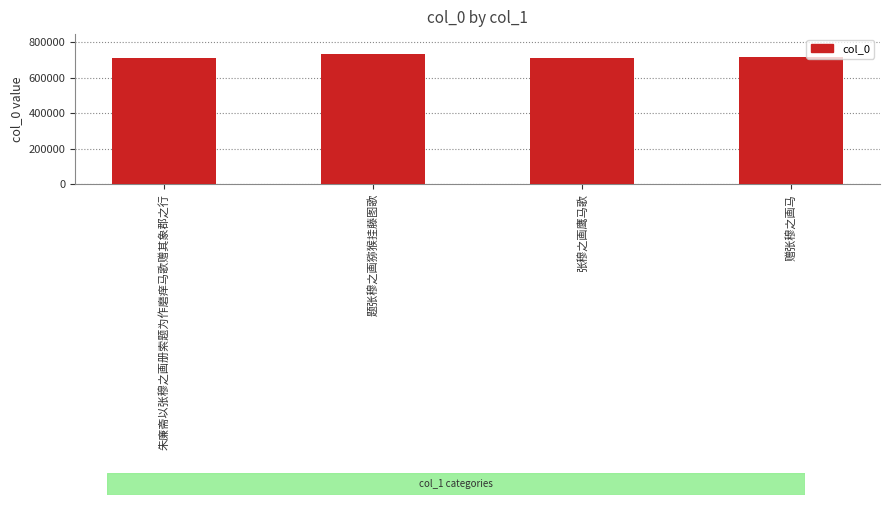

How many distinct data groups are displayed?

1